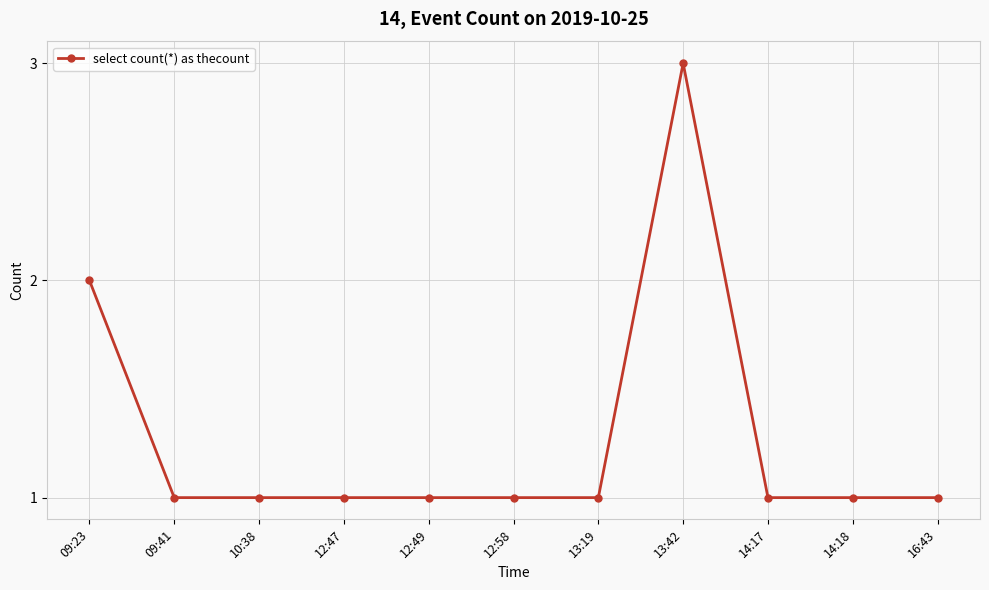

What is the maximum value shown in the chart?

3